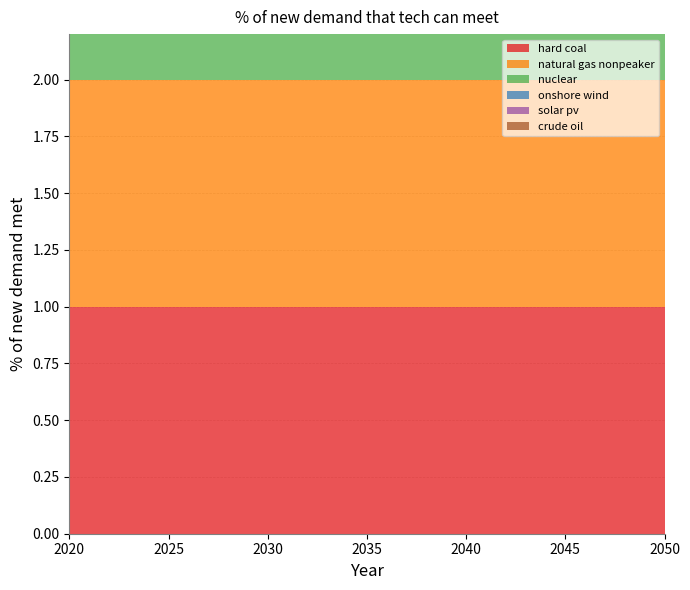

Reading left to right, transcribe all the data shown in this chart.

hard coal: 2020=1	2021=1	2022=1	2023=1	2024=1	2025=1	2026=1	2027=1	2028=1	2029=1	2030=1	2031=1	2032=1	2033=1	2034=1	2035=1	2036=1	2037=1	2038=1	2039=1	2040=1	2041=1	2042=1	2043=1	2044=1	2045=1	2046=1	2047=1	2048=1	2049=1	2050=1
natural gas nonpeaker: 2020=1	2021=1	2022=1	2023=1	2024=1	2025=1	2026=1	2027=1	2028=1	2029=1	2030=1	2031=1	2032=1	2033=1	2034=1	2035=1	2036=1	2037=1	2038=1	2039=1	2040=1	2041=1	2042=1	2043=1	2044=1	2045=1	2046=1	2047=1	2048=1	2049=1	2050=1
nuclear: 2020=1	2021=1	2022=1	2023=1	2024=1	2025=1	2026=1	2027=1	2028=1	2029=1	2030=1	2031=1	2032=1	2033=1	2034=1	2035=1	2036=1	2037=1	2038=1	2039=1	2040=1	2041=1	2042=1	2043=1	2044=1	2045=1	2046=1	2047=1	2048=1	2049=1	2050=1
onshore wind: 2020=1	2021=1	2022=1	2023=1	2024=1	2025=1	2026=1	2027=1	2028=1	2029=1	2030=1	2031=1	2032=1	2033=1	2034=1	2035=1	2036=1	2037=1	2038=1	2039=1	2040=1	2041=1	2042=1	2043=1	2044=1	2045=1	2046=1	2047=1	2048=1	2049=1	2050=1
solar pv: 2020=1	2021=1	2022=1	2023=1	2024=1	2025=1	2026=1	2027=1	2028=1	2029=1	2030=1	2031=1	2032=1	2033=1	2034=1	2035=1	2036=1	2037=1	2038=1	2039=1	2040=1	2041=1	2042=1	2043=1	2044=1	2045=1	2046=1	2047=1	2048=1	2049=1	2050=1
crude oil: 2020=0	2021=0	2022=0	2023=0	2024=0	2025=0	2026=0	2027=0	2028=0	2029=0	2030=0	2031=0	2032=0	2033=0	2034=0	2035=0	2036=0	2037=0	2038=0	2039=0	2040=0	2041=0	2042=0	2043=0	2044=0	2045=0	2046=0	2047=0	2048=0	2049=0	2050=0